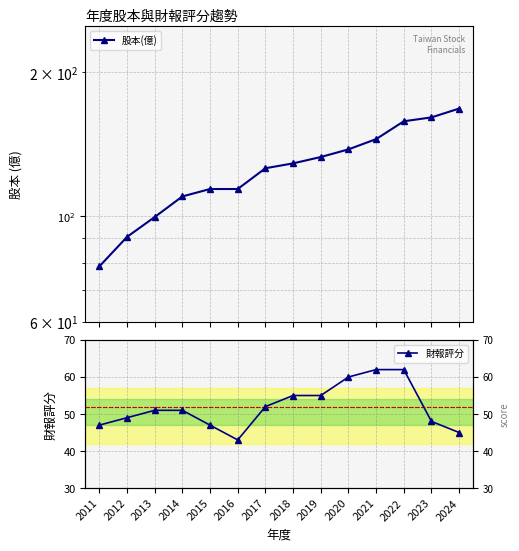

List the series in order of their peak value, highest first.

股本(億), 財報評分